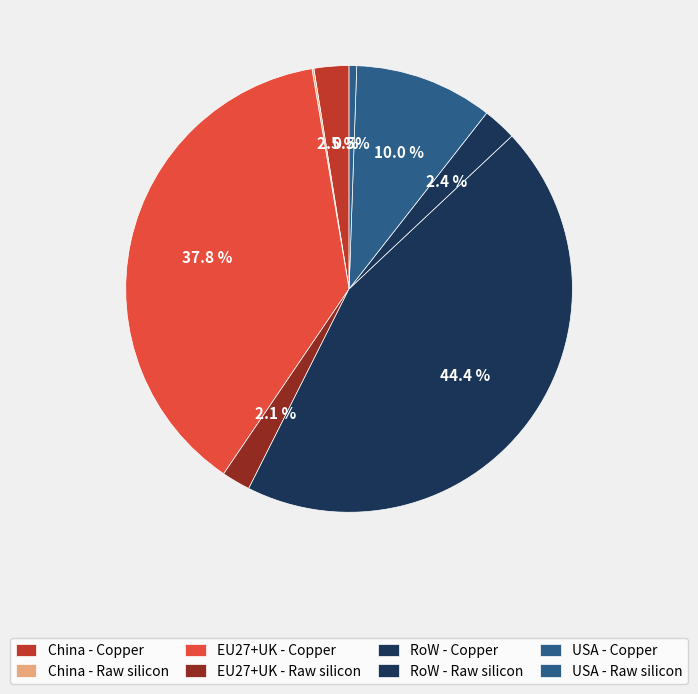

What percentage is NOT represented by EU27+UK - Copper?

62.2%